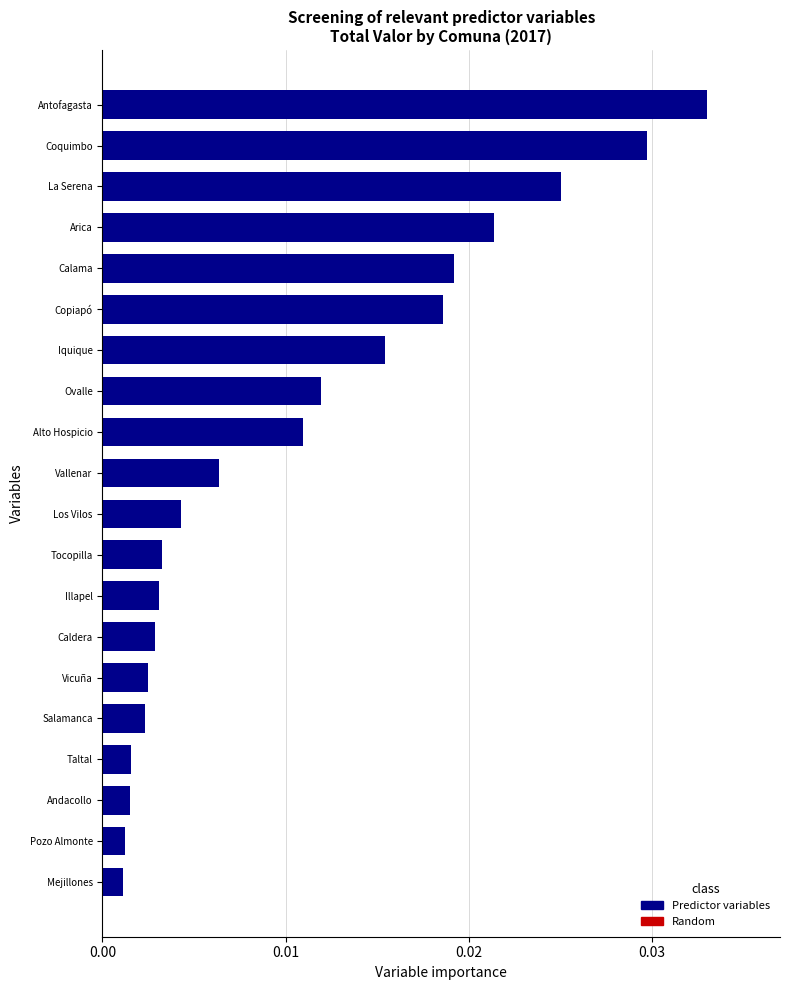

What is the label of the 20th bar from the bottom?

Antofagasta